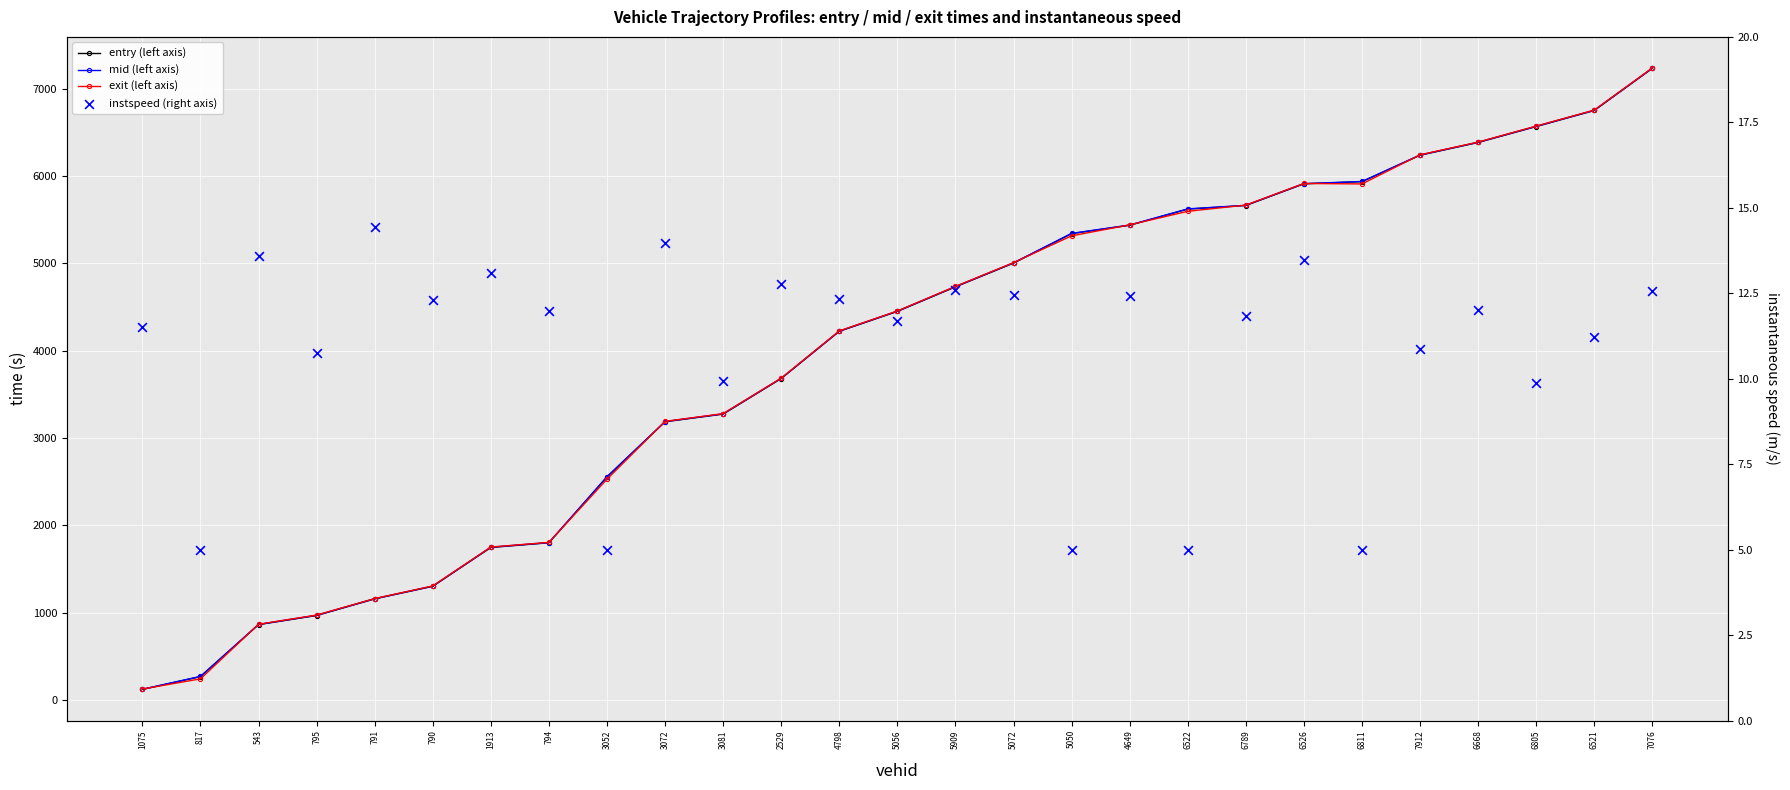

At which category is the sum across all series the highest?

7076